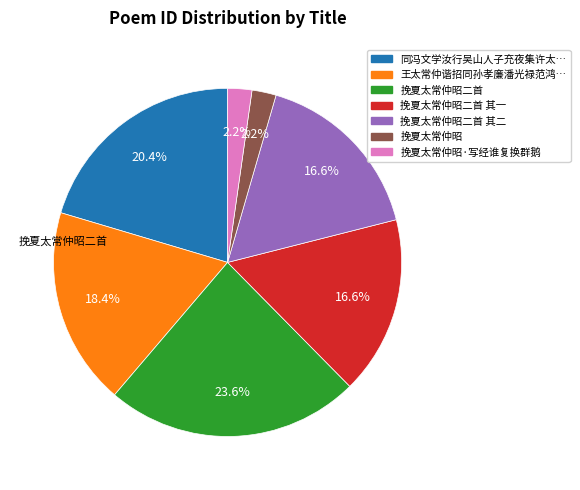

Is there a majority slice in this chart?

No